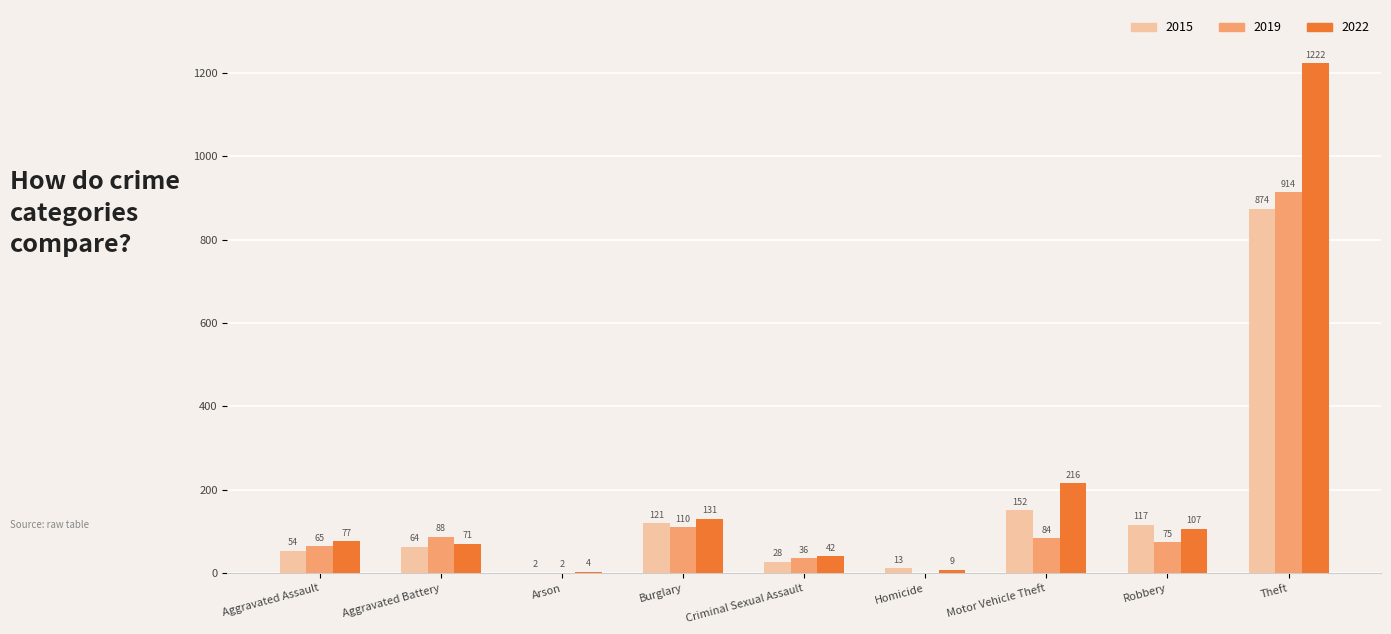

Count the number of categories in the chart.

9